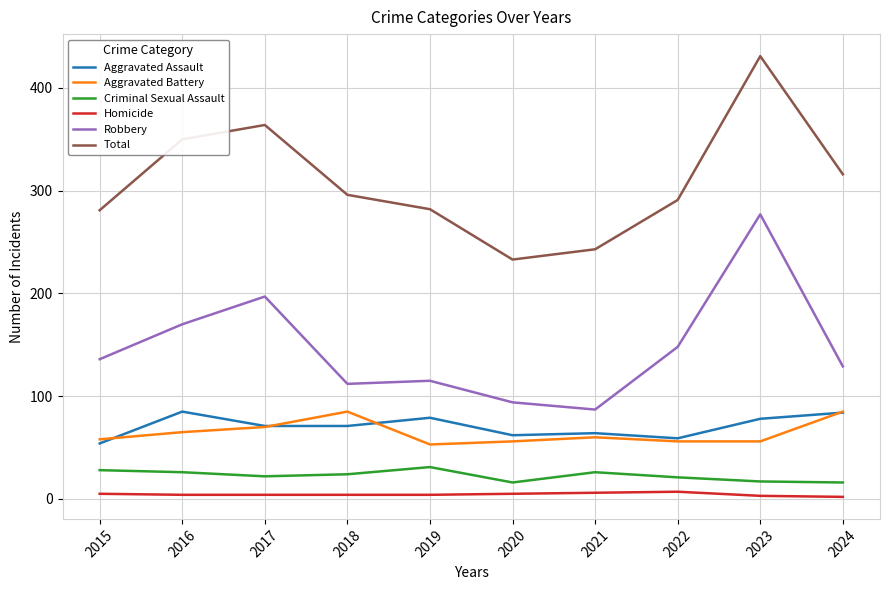

True or false: Robbery and Criminal Sexual Assault cross at least once.

False